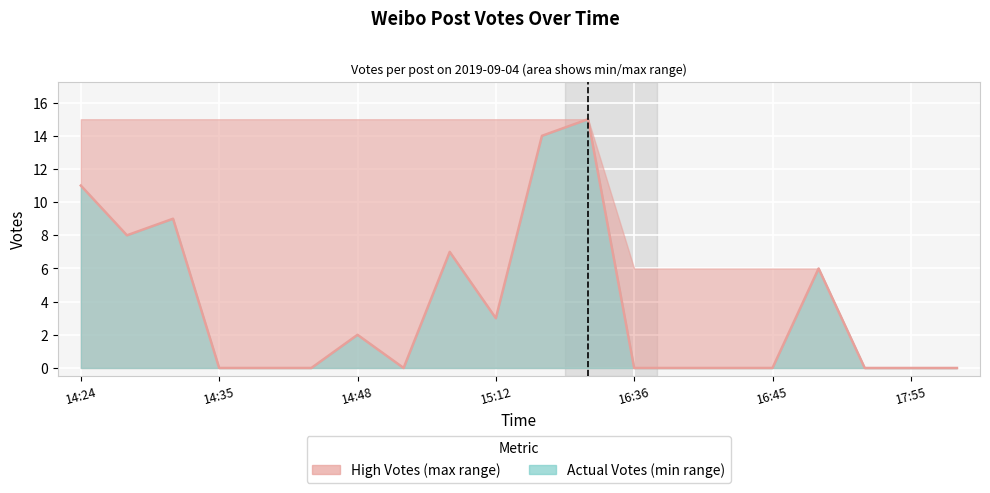

What is the average value?

4